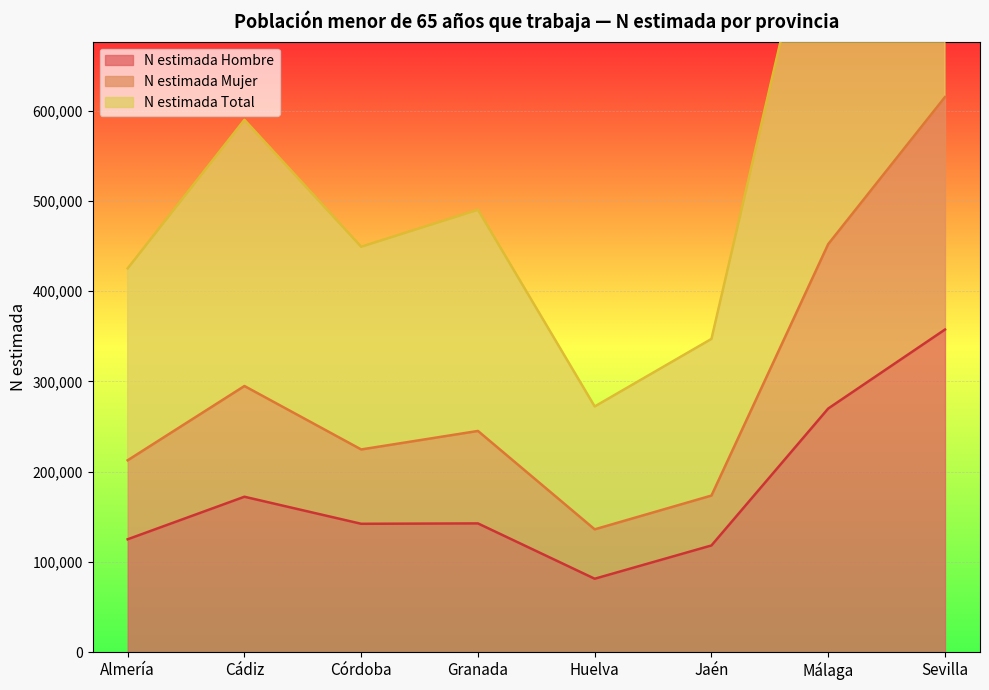

What is the approximate value of N estimada Mujer at Granada, to the nearest 10?

245140